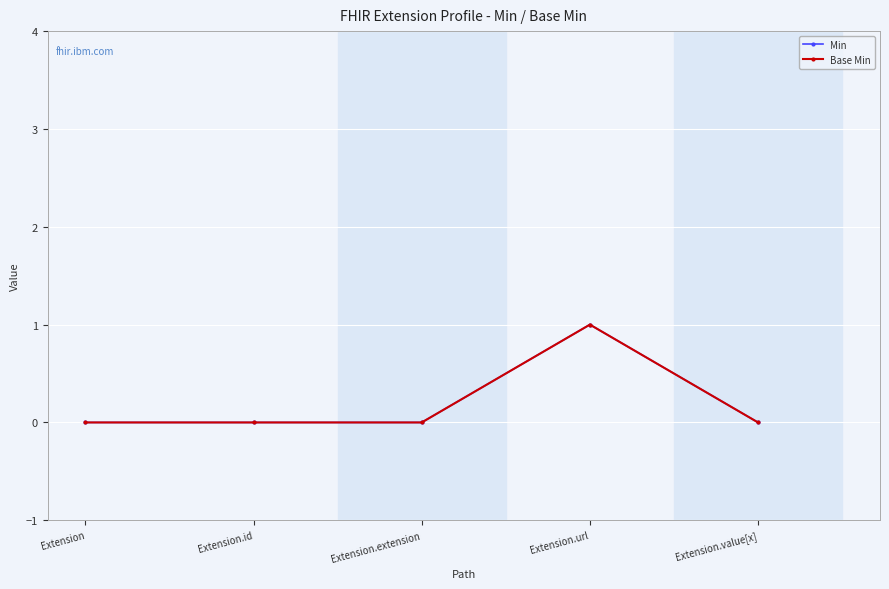

Does the chart have visible grid lines?

Yes